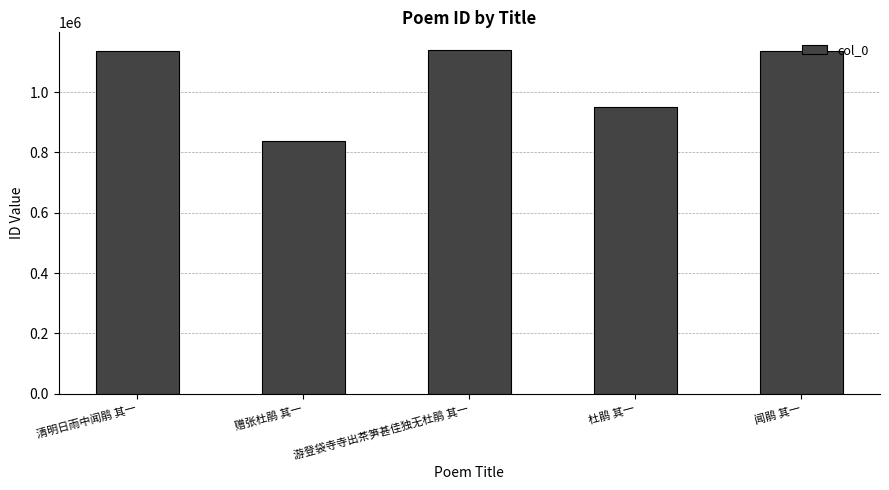

At which label is the value closest to 990280?

杜鹃 其一